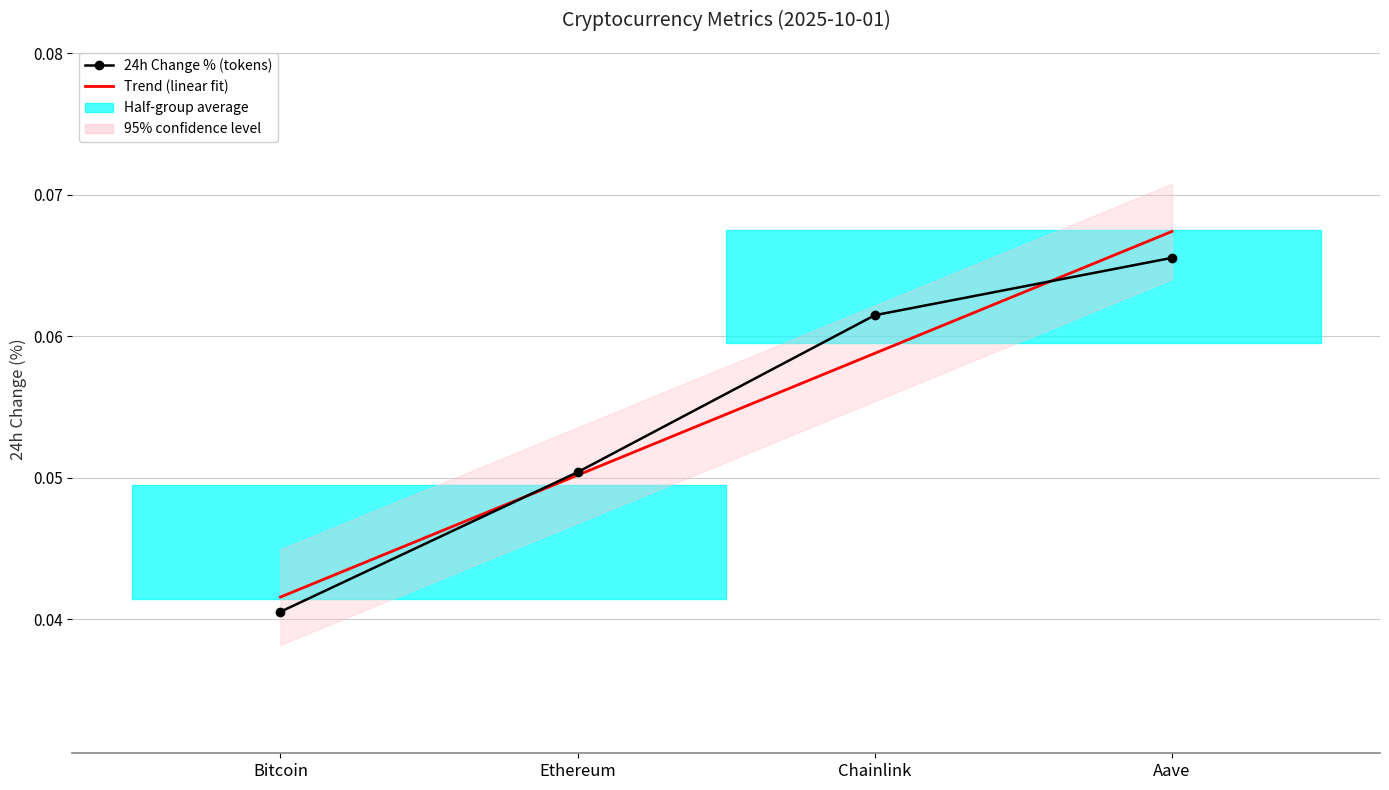

Which category has the lowest value in the Trend (linear fit) series?

Bitcoin